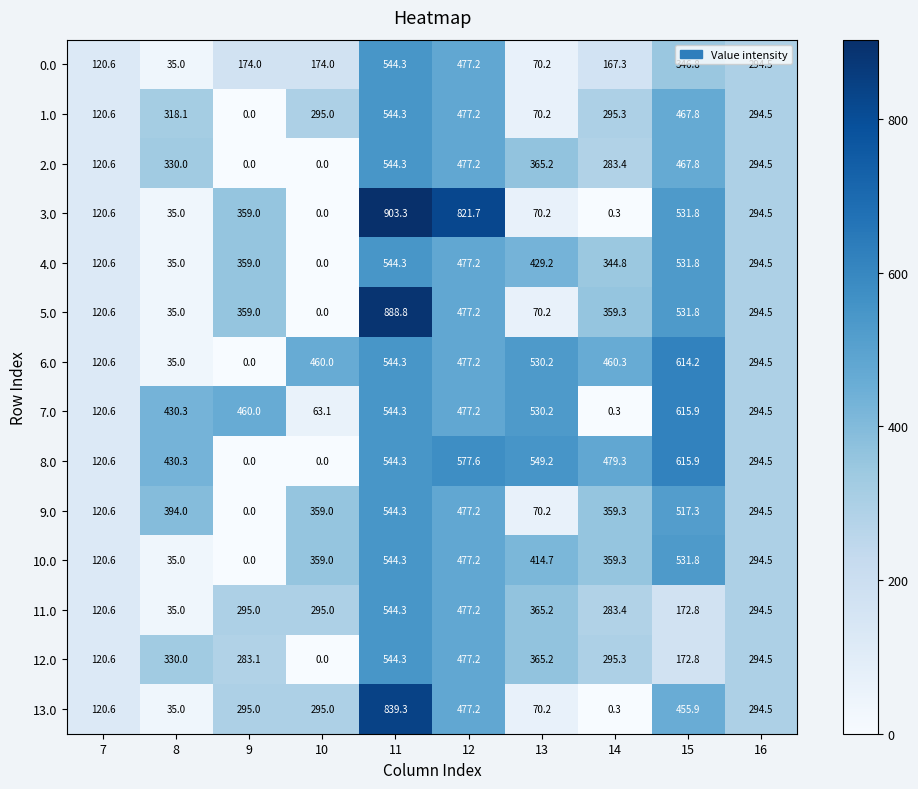

What is the difference between the maximum and minimum values in the 12.0 series?

544.3